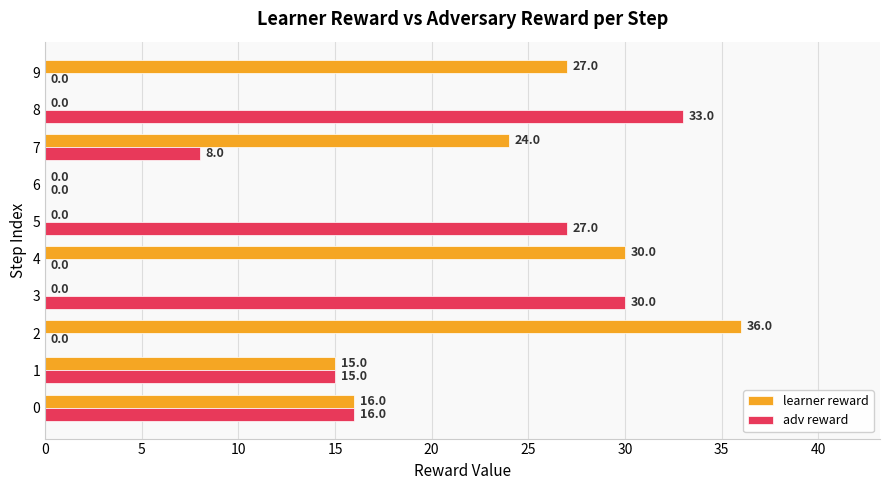

What is the sum of all learner reward values?

148